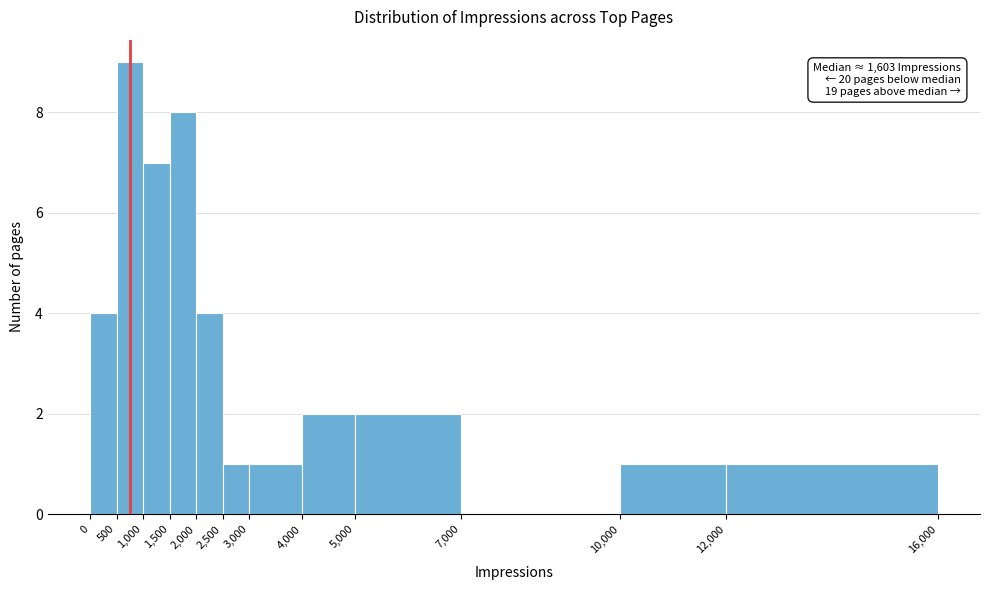

Over which range of the x-axis is the bar tallest?

500 to 1,000